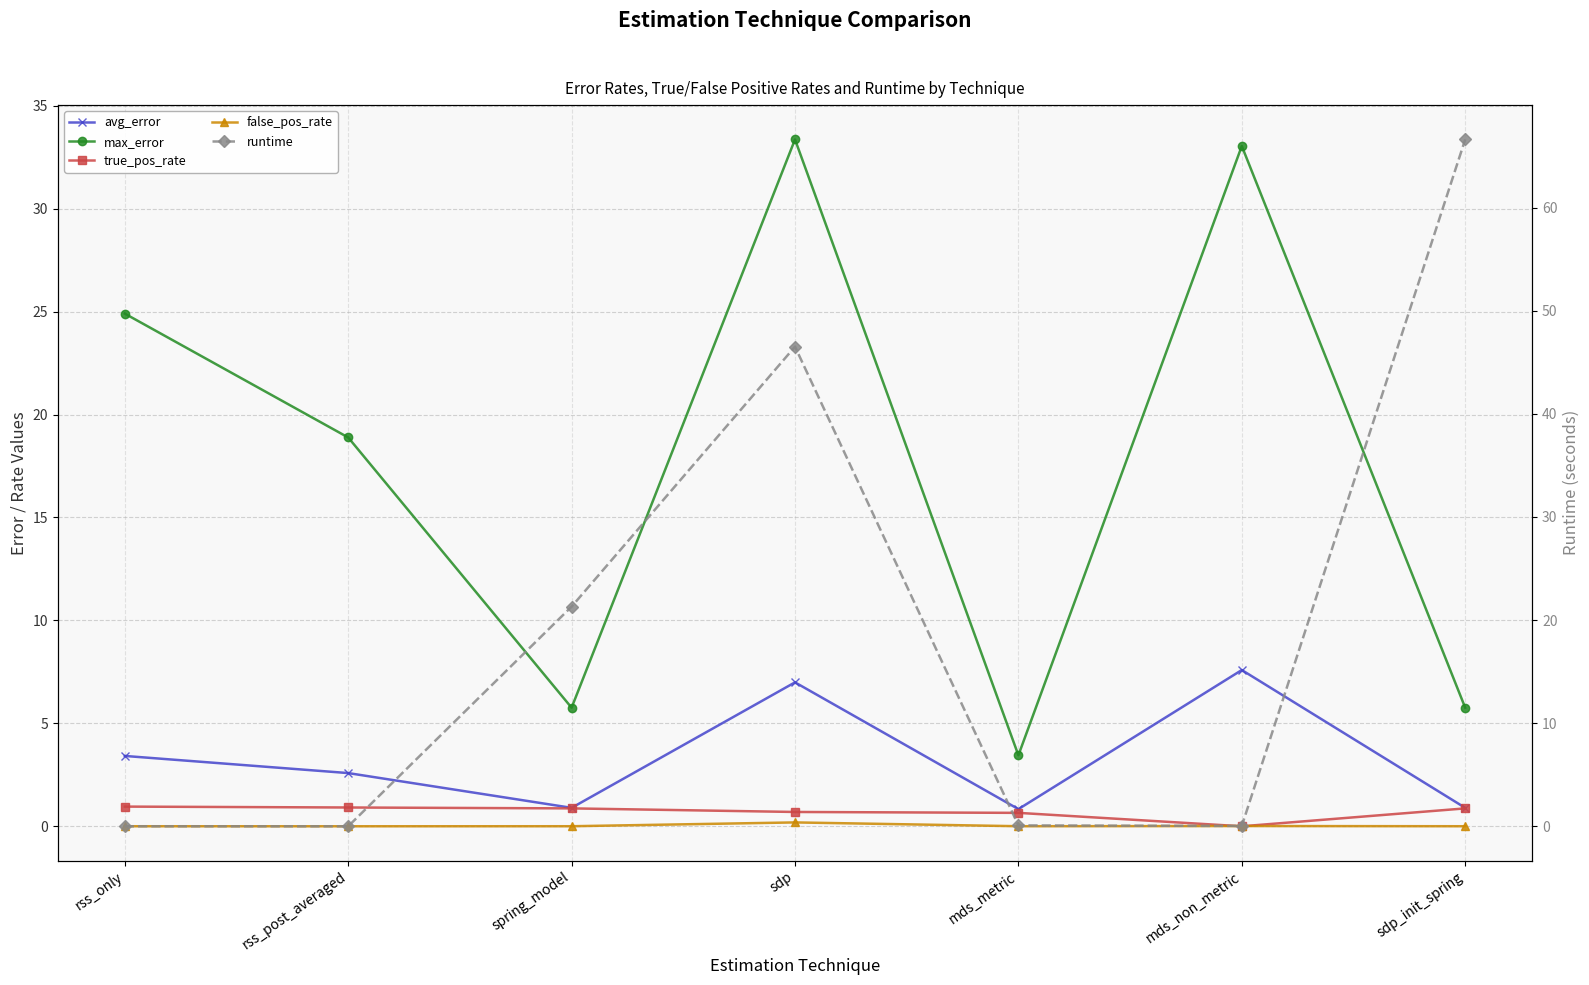

At which category is the sum across all series the highest?

sdp